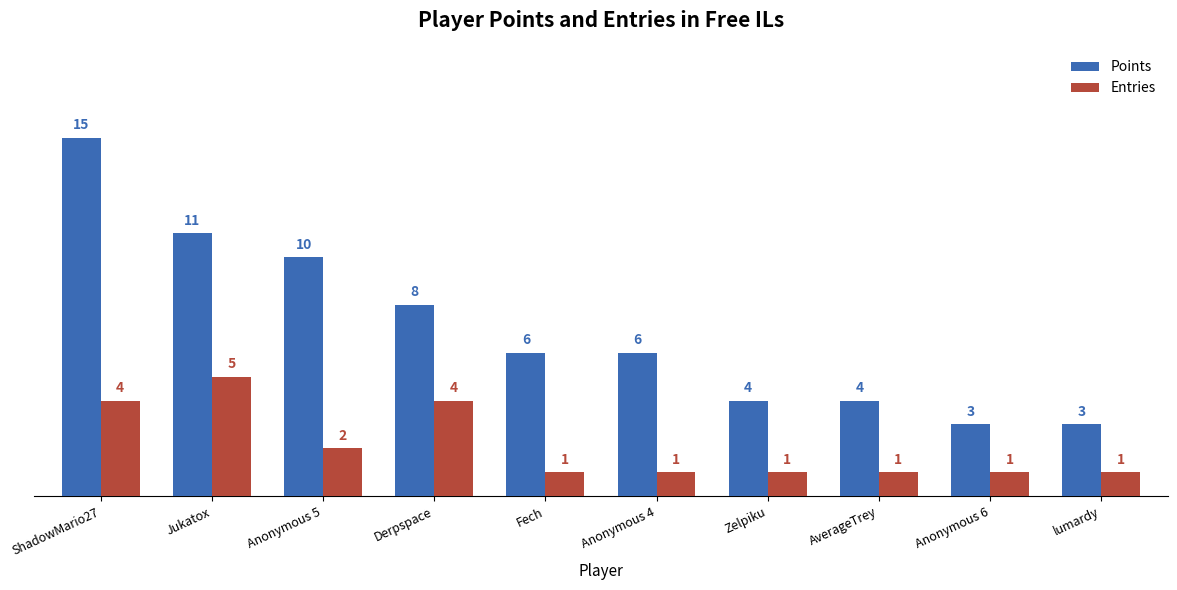

At Fech, list the series in order from largest to smallest.

Points, Entries